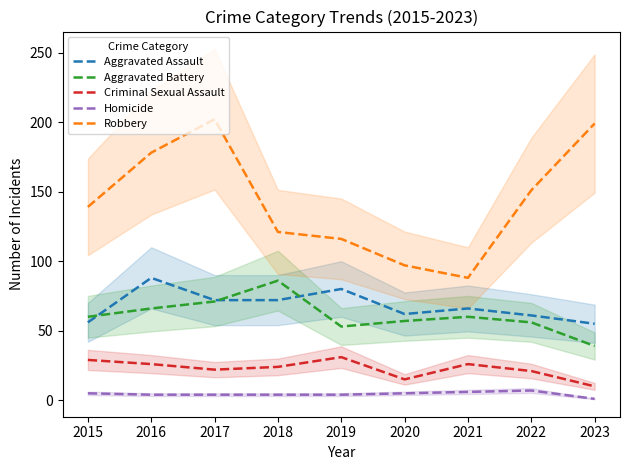

Between 2018 and 2023, which is larger?

2018